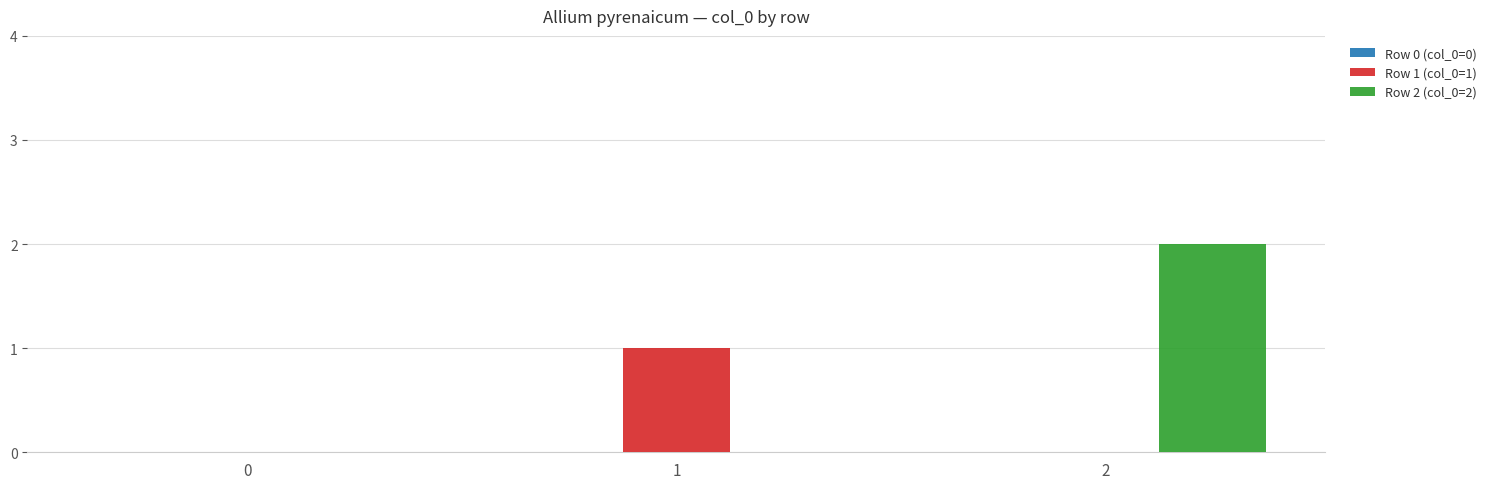

Is the value of Row 2 (col_0=2) at 1 greater than the value of Row 1 (col_0=1) at 1?

No